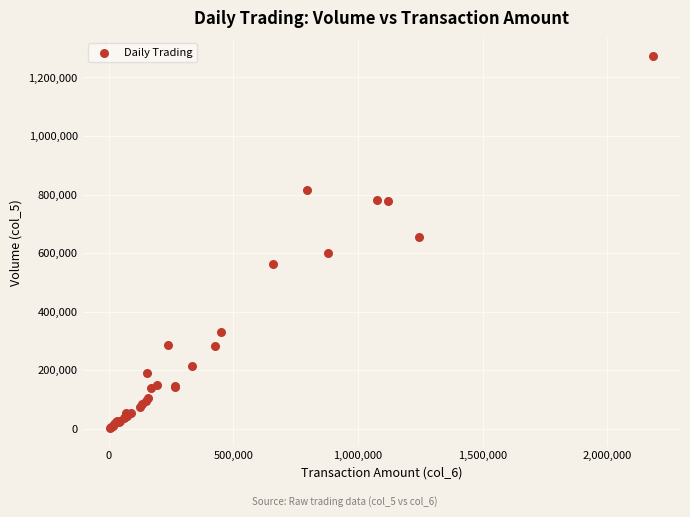

What Y value in the scatter plot is closest to 637500?

654000